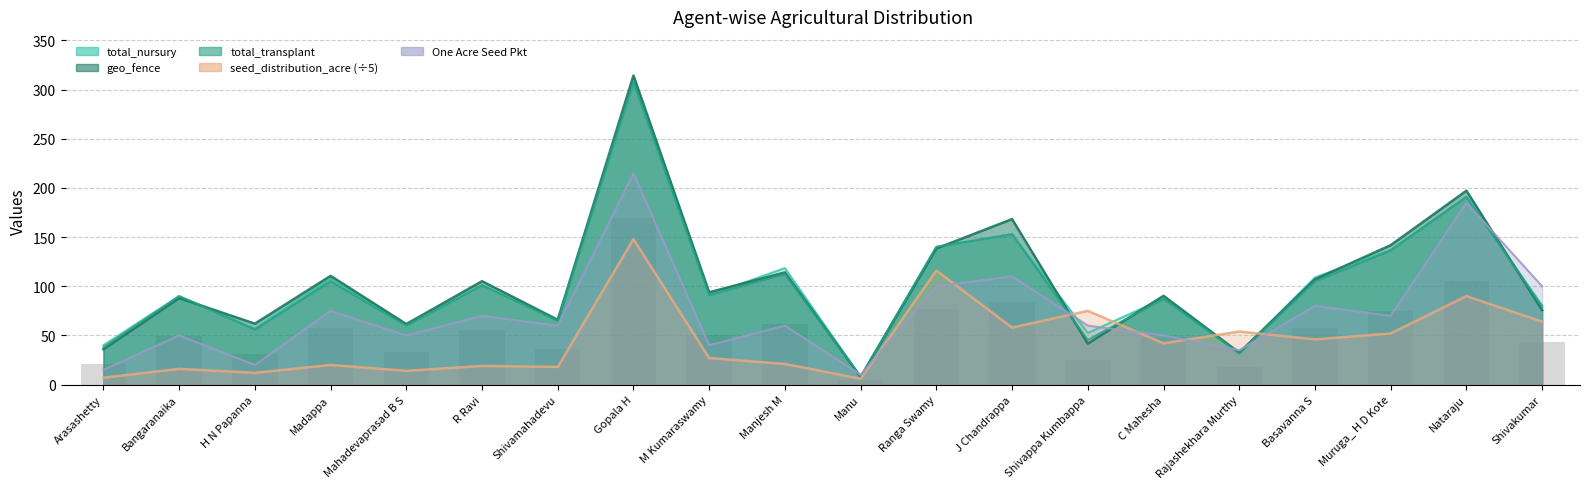

What position from the left is R Ravi?

6